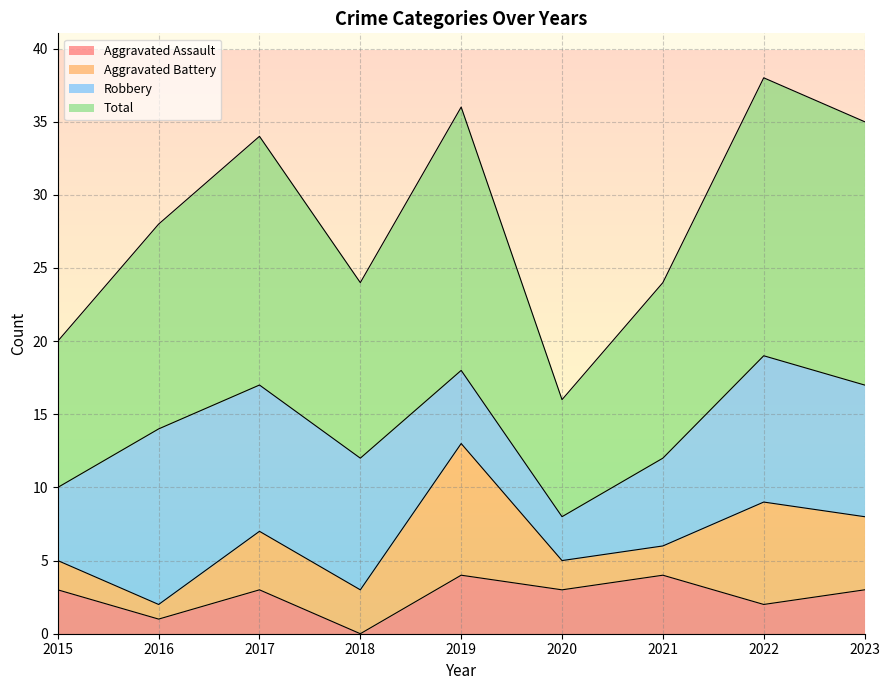

What is the value of the Aggravated Assault point at the 5th from the left?

4